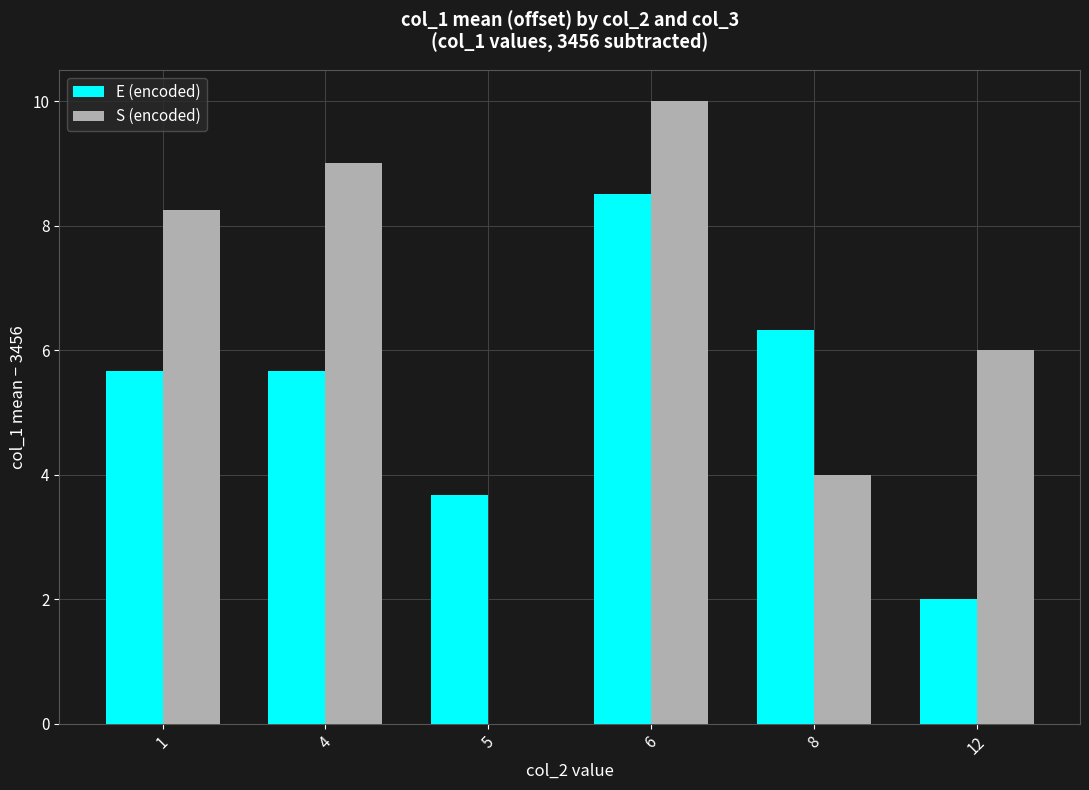

What is the spread (max minus min) of values at 1?

2.6